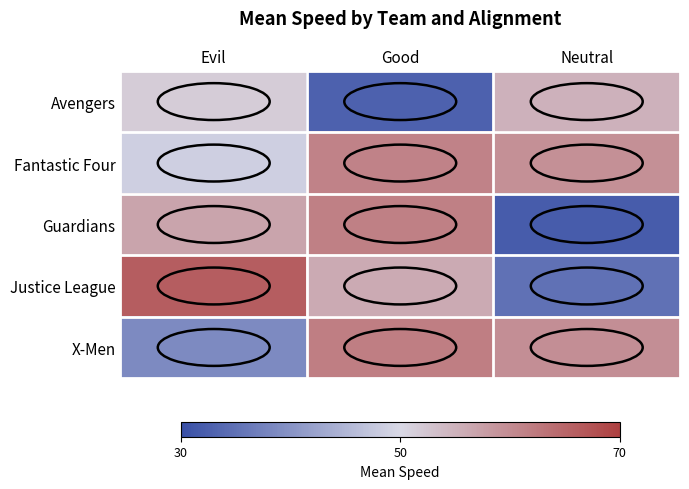

Which has a higher value, Evil or Good?

Evil